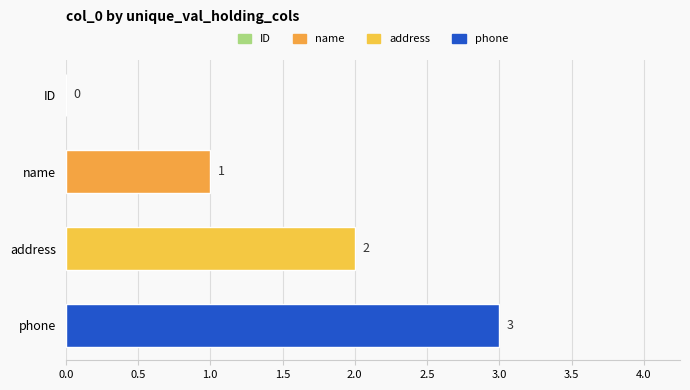

Between address and ID, which is larger?

address